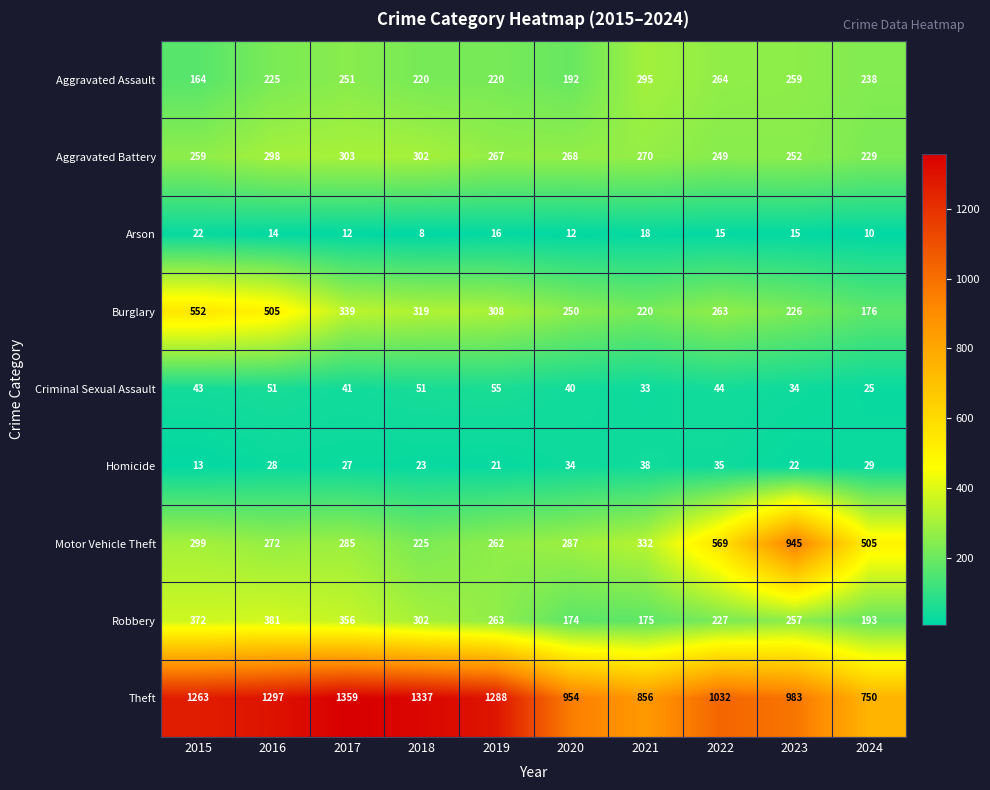

Which label corresponds to the smallest value in the chart?

2018